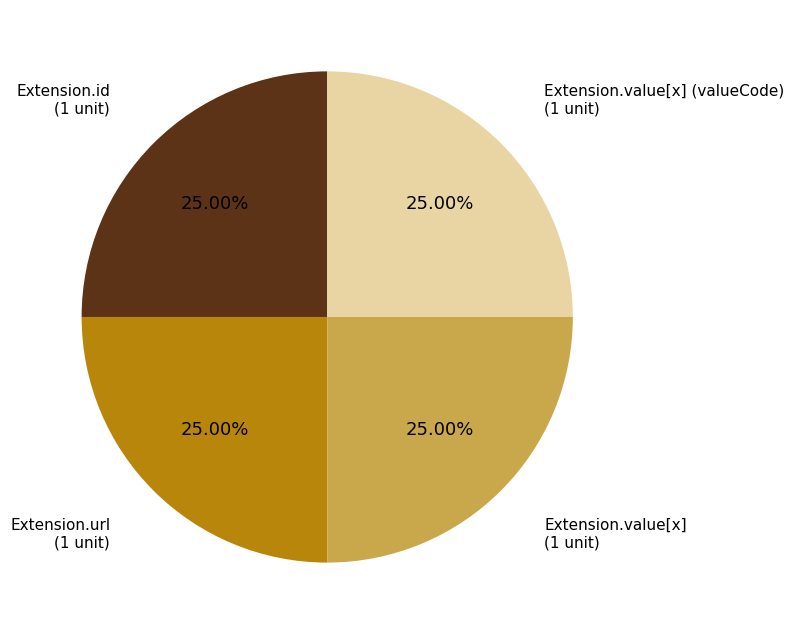

How many slices are in this pie chart?

4